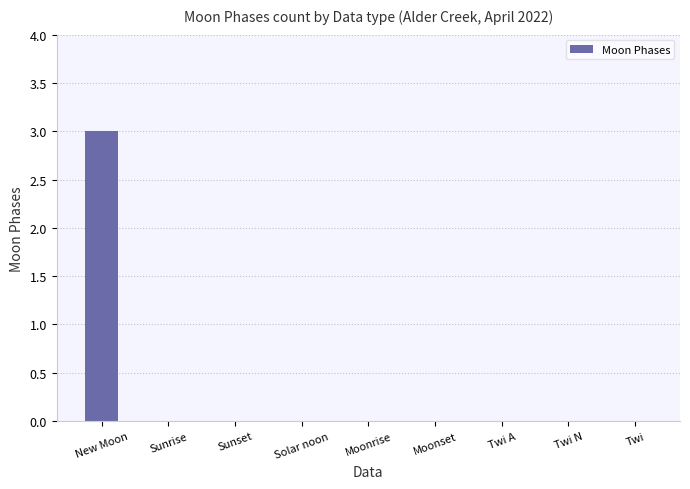

The value at Twi N is -1. True or false?

False